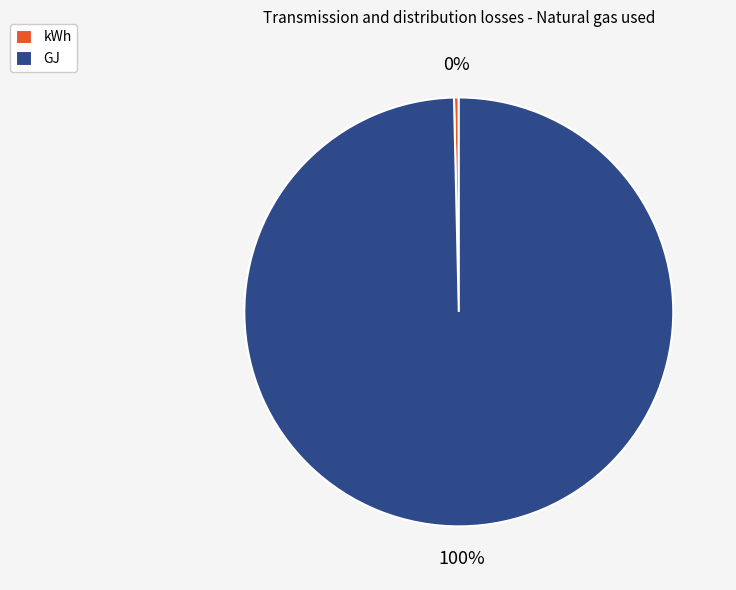

Is kWh the majority of the pie?

No